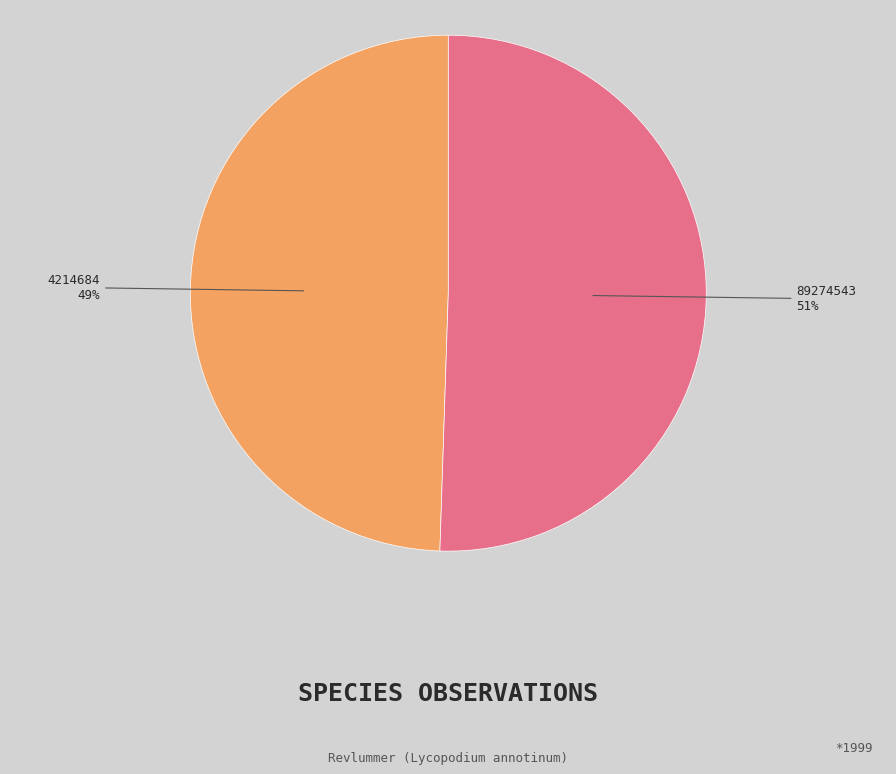

Between 4214684 and 89274543, which is larger?

89274543